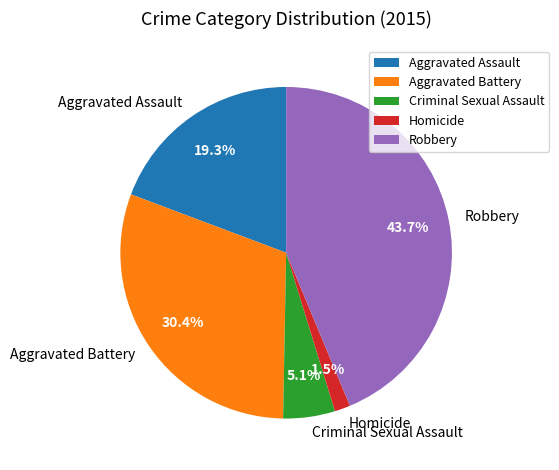

Rank the categories by value from lowest to highest.

Homicide, Criminal Sexual Assault, Aggravated Assault, Aggravated Battery, Robbery